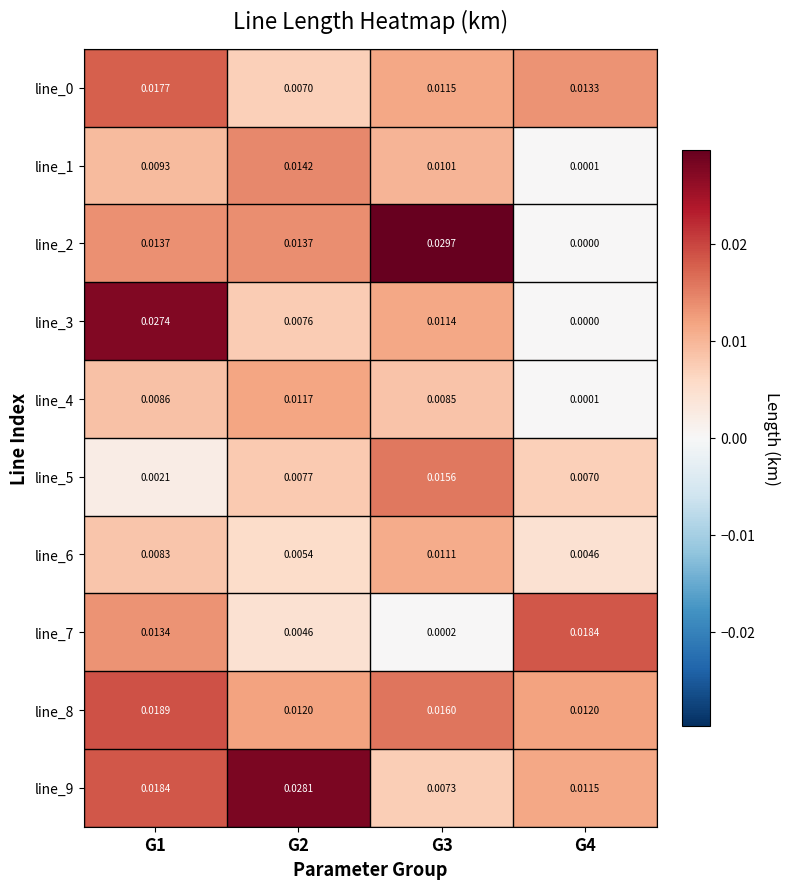

How many series are shown in this chart?

10